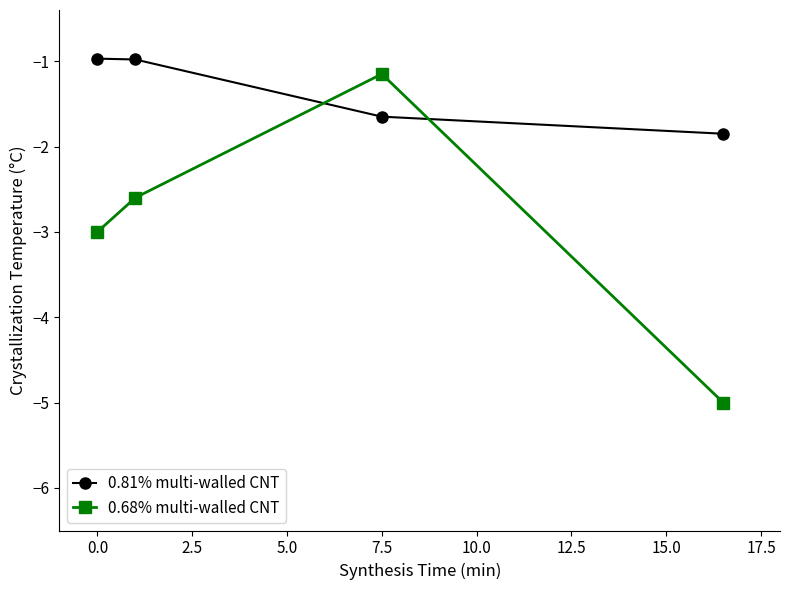

What is the highest value of the 0.81% multi-walled CNT series?

-1.0